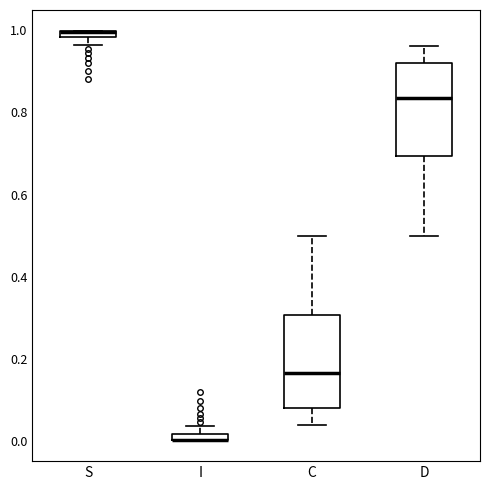

Where does the upper whisker of the box for C end on the y-axis? The values are not printed on the chart, so give them approximately, as read against the axis.

0.50